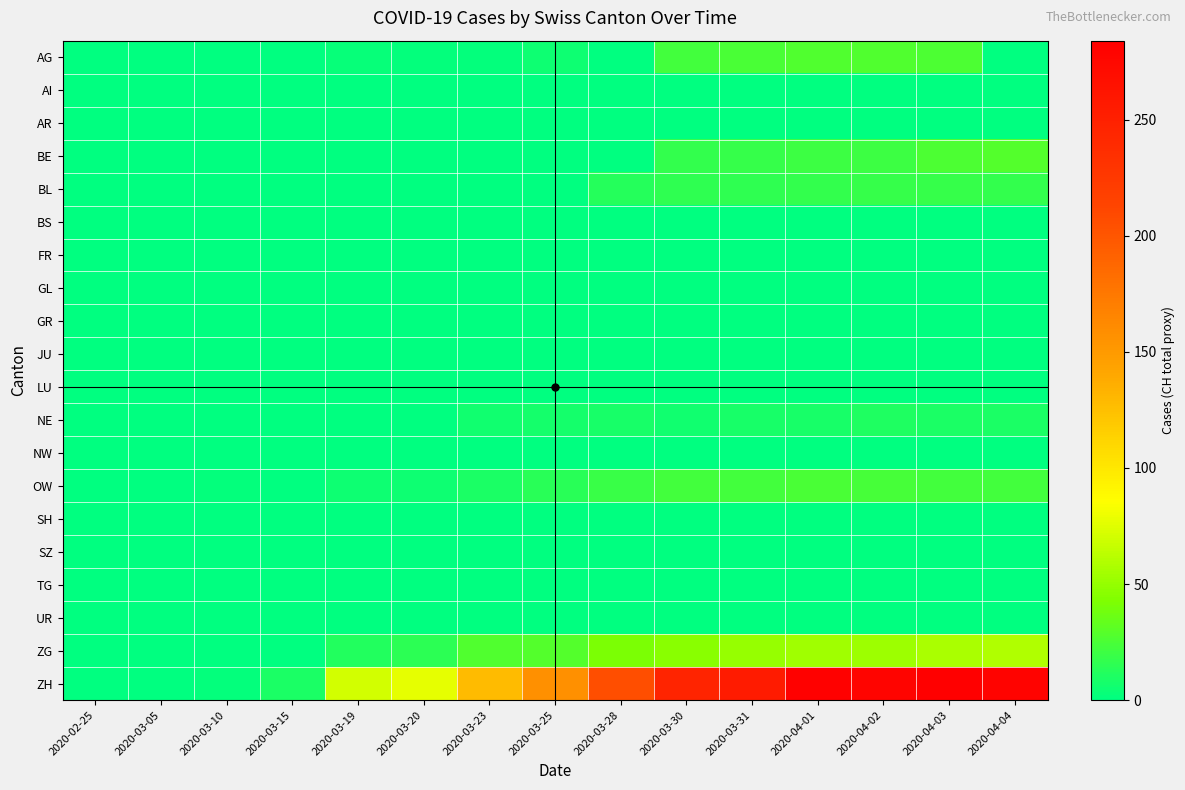

Reading right to left, what are all the values shown in this chart?

AG: 2020-04-04=0	2020-04-03=26	2020-04-02=27	2020-04-01=27	2020-03-31=25	2020-03-30=23	2020-03-28=0	2020-03-25=5	2020-03-23=2	2020-03-20=2	2020-03-19=3	2020-03-15=0	2020-03-10=0	2020-03-05=0	2020-02-25=0
AI: 2020-04-04=0	2020-04-03=0	2020-04-02=0	2020-04-01=0	2020-03-31=0	2020-03-30=0	2020-03-28=0	2020-03-25=0	2020-03-23=0	2020-03-20=0	2020-03-19=0	2020-03-15=0	2020-03-10=0	2020-03-05=0	2020-02-25=0
AR: 2020-04-04=0	2020-04-03=0	2020-04-02=0	2020-04-01=0	2020-03-31=0	2020-03-30=0	2020-03-28=0	2020-03-25=0	2020-03-23=0	2020-03-20=0	2020-03-19=0	2020-03-15=0	2020-03-10=0	2020-03-05=0	2020-02-25=0
BE: 2020-04-04=28	2020-04-03=26	2020-04-02=20	2020-04-01=21	2020-03-31=18	2020-03-30=17	2020-03-28=0	2020-03-25=0	2020-03-23=0	2020-03-20=0	2020-03-19=0	2020-03-15=0	2020-03-10=0	2020-03-05=0	2020-02-25=0
BL: 2020-04-04=17	2020-04-03=18	2020-04-02=18	2020-04-01=17	2020-03-31=16	2020-03-30=16	2020-03-28=13	2020-03-25=0	2020-03-23=0	2020-03-20=0	2020-03-19=0	2020-03-15=0	2020-03-10=0	2020-03-05=0	2020-02-25=0
BS: 2020-04-04=0	2020-04-03=0	2020-04-02=0	2020-04-01=0	2020-03-31=0	2020-03-30=0	2020-03-28=0	2020-03-25=0	2020-03-23=0	2020-03-20=0	2020-03-19=0	2020-03-15=0	2020-03-10=0	2020-03-05=0	2020-02-25=0
FR: 2020-04-04=0	2020-04-03=0	2020-04-02=0	2020-04-01=0	2020-03-31=0	2020-03-30=0	2020-03-28=0	2020-03-25=0	2020-03-23=0	2020-03-20=0	2020-03-19=0	2020-03-15=0	2020-03-10=0	2020-03-05=0	2020-02-25=0
GL: 2020-04-04=0	2020-04-03=0	2020-04-02=0	2020-04-01=0	2020-03-31=0	2020-03-30=0	2020-03-28=0	2020-03-25=0	2020-03-23=0	2020-03-20=0	2020-03-19=0	2020-03-15=0	2020-03-10=0	2020-03-05=0	2020-02-25=0
GR: 2020-04-04=0	2020-04-03=0	2020-04-02=0	2020-04-01=0	2020-03-31=0	2020-03-30=0	2020-03-28=0	2020-03-25=0	2020-03-23=0	2020-03-20=0	2020-03-19=0	2020-03-15=0	2020-03-10=0	2020-03-05=0	2020-02-25=0
JU: 2020-04-04=0	2020-04-03=0	2020-04-02=0	2020-04-01=0	2020-03-31=0	2020-03-30=0	2020-03-28=0	2020-03-25=0	2020-03-23=0	2020-03-20=0	2020-03-19=0	2020-03-15=0	2020-03-10=0	2020-03-05=0	2020-02-25=0
LU: 2020-04-04=0	2020-04-03=0	2020-04-02=0	2020-04-01=0	2020-03-31=0	2020-03-30=0	2020-03-28=0	2020-03-25=0	2020-03-23=0	2020-03-20=0	2020-03-19=0	2020-03-15=0	2020-03-10=0	2020-03-05=0	2020-02-25=0
NE: 2020-04-04=9	2020-04-03=9	2020-04-02=10	2020-04-01=8	2020-03-31=8	2020-03-30=6	2020-03-28=8	2020-03-25=7	2020-03-23=6	2020-03-20=0	2020-03-19=0	2020-03-15=0	2020-03-10=0	2020-03-05=0	2020-02-25=0
NW: 2020-04-04=0	2020-04-03=0	2020-04-02=0	2020-04-01=0	2020-03-31=0	2020-03-30=0	2020-03-28=0	2020-03-25=0	2020-03-23=0	2020-03-20=0	2020-03-19=0	2020-03-15=0	2020-03-10=0	2020-03-05=0	2020-02-25=0
OW: 2020-04-04=23	2020-04-03=23	2020-04-02=24	2020-04-01=25	2020-03-31=23	2020-03-30=23	2020-03-28=19	2020-03-25=14	2020-03-23=9	2020-03-20=5	2020-03-19=5	2020-03-15=1	2020-03-10=2	2020-03-05=0	2020-02-25=0
SH: 2020-04-04=0	2020-04-03=0	2020-04-02=0	2020-04-01=0	2020-03-31=0	2020-03-30=0	2020-03-28=0	2020-03-25=0	2020-03-23=0	2020-03-20=0	2020-03-19=0	2020-03-15=0	2020-03-10=0	2020-03-05=0	2020-02-25=0
SZ: 2020-04-04=0	2020-04-03=0	2020-04-02=0	2020-04-01=0	2020-03-31=0	2020-03-30=0	2020-03-28=0	2020-03-25=0	2020-03-23=0	2020-03-20=0	2020-03-19=0	2020-03-15=0	2020-03-10=1	2020-03-05=0	2020-02-25=0
TG: 2020-04-04=0	2020-04-03=0	2020-04-02=0	2020-04-01=0	2020-03-31=0	2020-03-30=0	2020-03-28=0	2020-03-25=0	2020-03-23=0	2020-03-20=0	2020-03-19=0	2020-03-15=0	2020-03-10=0	2020-03-05=0	2020-02-25=0
UR: 2020-04-04=0	2020-04-03=0	2020-04-02=0	2020-04-01=0	2020-03-31=0	2020-03-30=0	2020-03-28=0	2020-03-25=0	2020-03-23=0	2020-03-20=0	2020-03-19=0	2020-03-15=0	2020-03-10=0	2020-03-05=0	2020-02-25=0
ZG: 2020-04-04=59	2020-04-03=57	2020-04-02=53	2020-04-01=54	2020-03-31=50	2020-03-30=46	2020-03-28=42	2020-03-25=28	2020-03-23=27	2020-03-20=15	2020-03-19=12	2020-03-15=0	2020-03-10=0	2020-03-05=0	2020-02-25=0
ZH: 2020-04-04=280	2020-04-03=284	2020-04-02=279	2020-04-01=282	2020-03-31=256	2020-03-30=246	2020-03-28=206	2020-03-25=157	2020-03-23=128	2020-03-20=77	2020-03-19=70	2020-03-15=9	2020-03-10=2	2020-03-05=0	2020-02-25=0